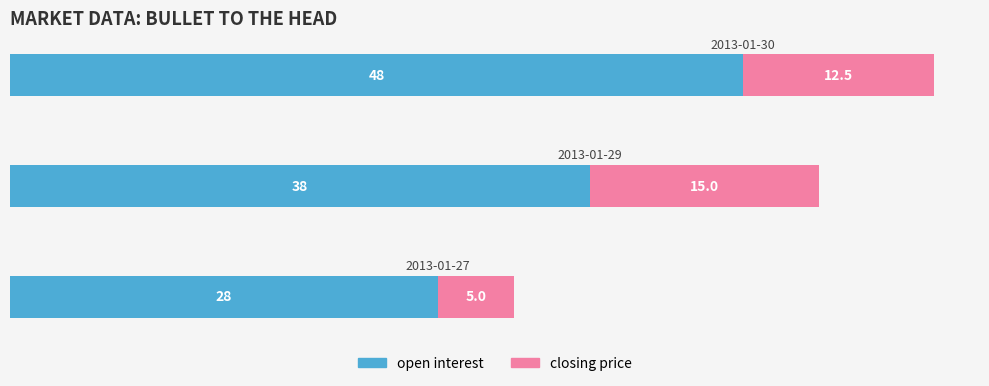

What is the highest value of the open interest series?

48.0